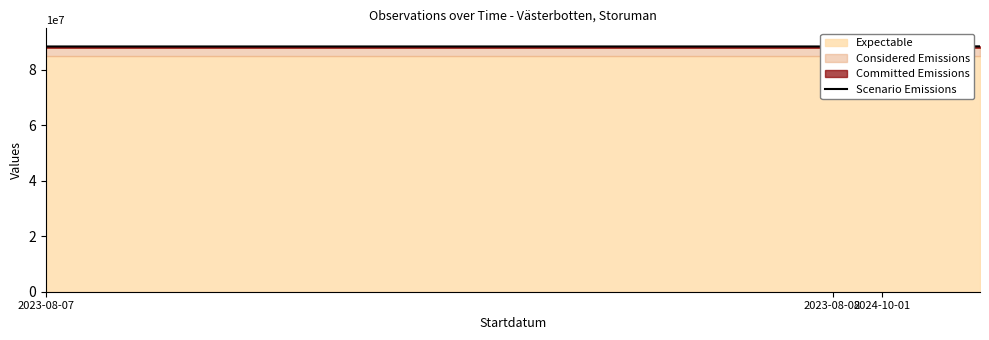

What is the difference between the second highest and second lowest values?

42407.8